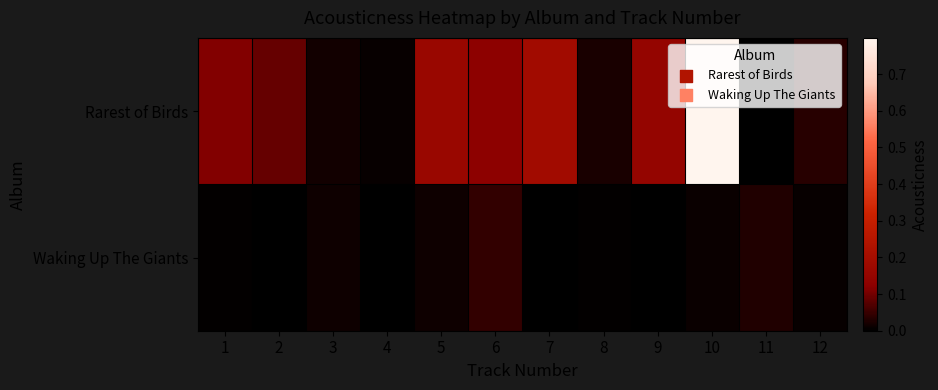

Reading left to right, list all the values displayed in this chart.

Rarest of Birds: 1=0.1	2=0.1	3=0.0	4=0.0	5=0.2	6=0.1	7=0.2	8=0.0	9=0.2	10=0.8	11=0.0	12=0.0
Waking Up The Giants: 1=0.0	2=0.0	3=0.0	4=0.0	5=0.0	6=0.0	7=0.0	8=0.0	9=0.0	10=0.0	11=0.0	12=0.0